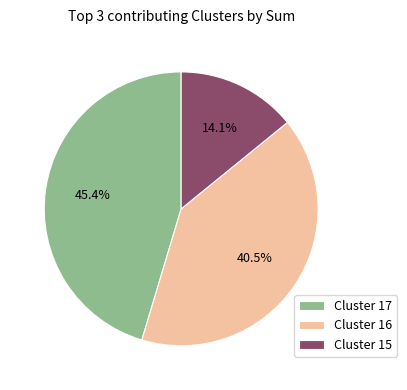

Approximately how many times larger is the value at Cluster 15 compared to Cluster 17?

0.3